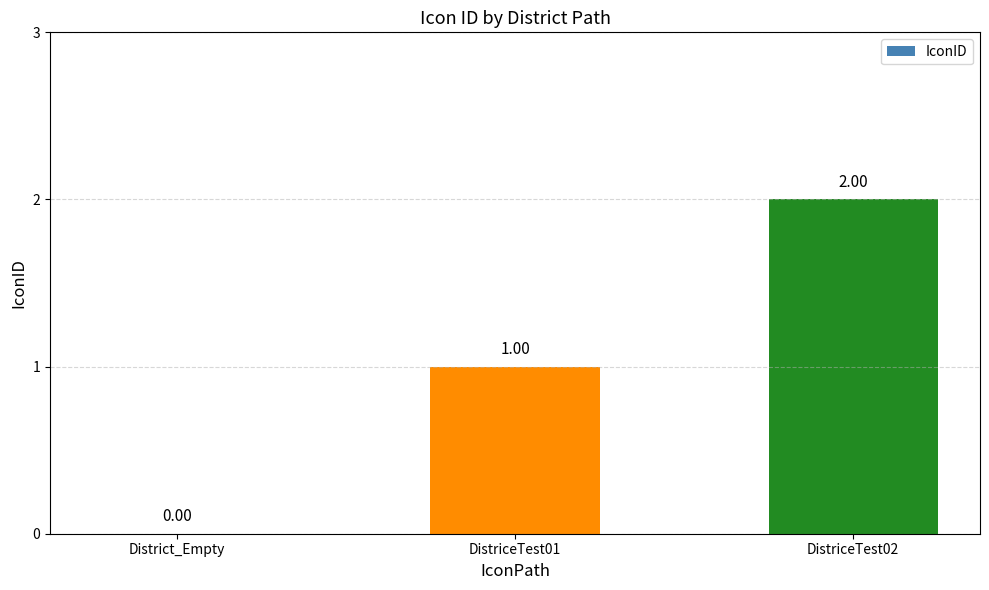

Reading left to right, transcribe all the data shown in this chart.

District_Empty=0	DistriceTest01=1	DistriceTest02=2